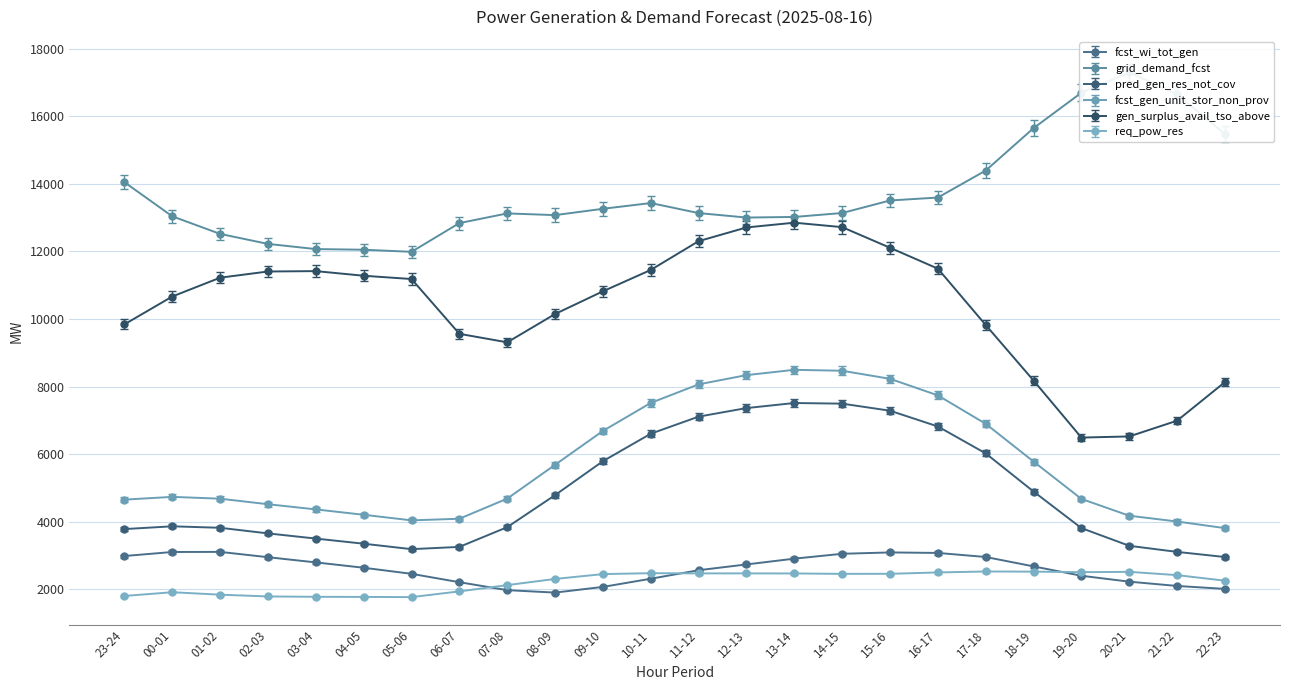

Reading right to left, what are all the values shown in this chart?

fcst_wi_tot_gen: 2015	2102	2229	2404	2681	2959	3079	3094	3054	2910	2739	2568	2316	2074	1906	1978	2213	2461	2641	2799	2953	3110	3107	2988
grid_demand_fcst: 15472	16647	17297	16696	15647	14393	13594	13507	13136	13020	13002	13134	13431	13261	13074	13124	12838	11988	12050	12069	12222	12518	13038	14048
pred_gen_res_not_cov: 2958	3110	3290	3814	4895	6024	6821	7287	7496	7515	7365	7112	6607	5794	4790	3842	3258	3191	3352	3504	3657	3823	3867	3785
fcst_gen_unit_stor_non_prov: 3813	4009	4180	4677	5782	6899	7741	8231	8469	8497	8340	8067	7518	6689	5687	4686	4091	4043	4208	4367	4520	4684	4738	4656
gen_surplus_avail_tso_above: 8135	6992	6526	6492	8179	9822	11490	12108	12718	12850	12709	12304	11452	10820	10148	9310	9562	11183	11280	11417	11406	11223	10666	9842
req_pow_res: 2258	2422	2520	2510	2526	2530	2502	2462	2460	2472	2474	2474	2480	2453	2310	2127	1942	1772	1778	1781	1792	1844	1917	1806